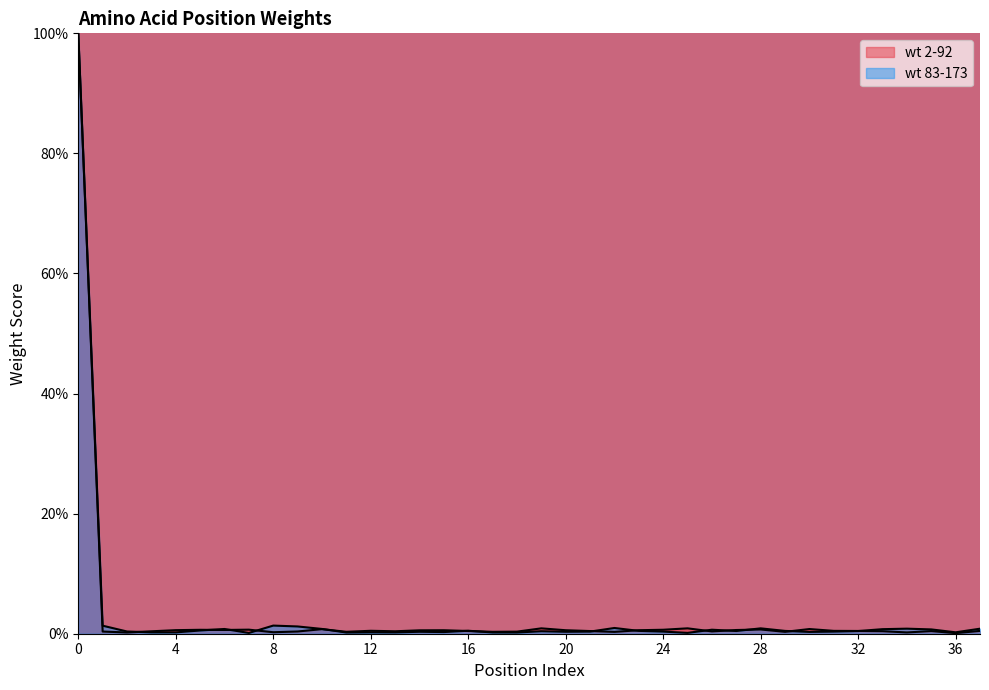

Reading left to right, transcribe all the data shown in this chart.

wt 2-92: 100.0	0.4	0.2	0.4	0.6	0.7	0.6	0.7	0.2	0.4	0.8	0.3	0.5	0.4	0.6	0.6	0.5	0.3	0.3	0.9	0.6	0.4	0.3	0.6	0.7	0.9	0.4	0.6	0.7	0.3	0.8	0.5	0.5	0.4	0.2	0.4	0.1	0.5
wt 83-173: 100.0	1.3	0.4	0.2	0.2	0.5	0.8	0.1	1.4	1.2	0.8	0.2	0.2	0.2	0.3	0.3	0.5	0.2	0.2	0.4	0.3	0.4	1.0	0.5	0.4	0.1	0.7	0.5	0.9	0.5	0.3	0.4	0.4	0.8	0.8	0.7	0.2	0.8